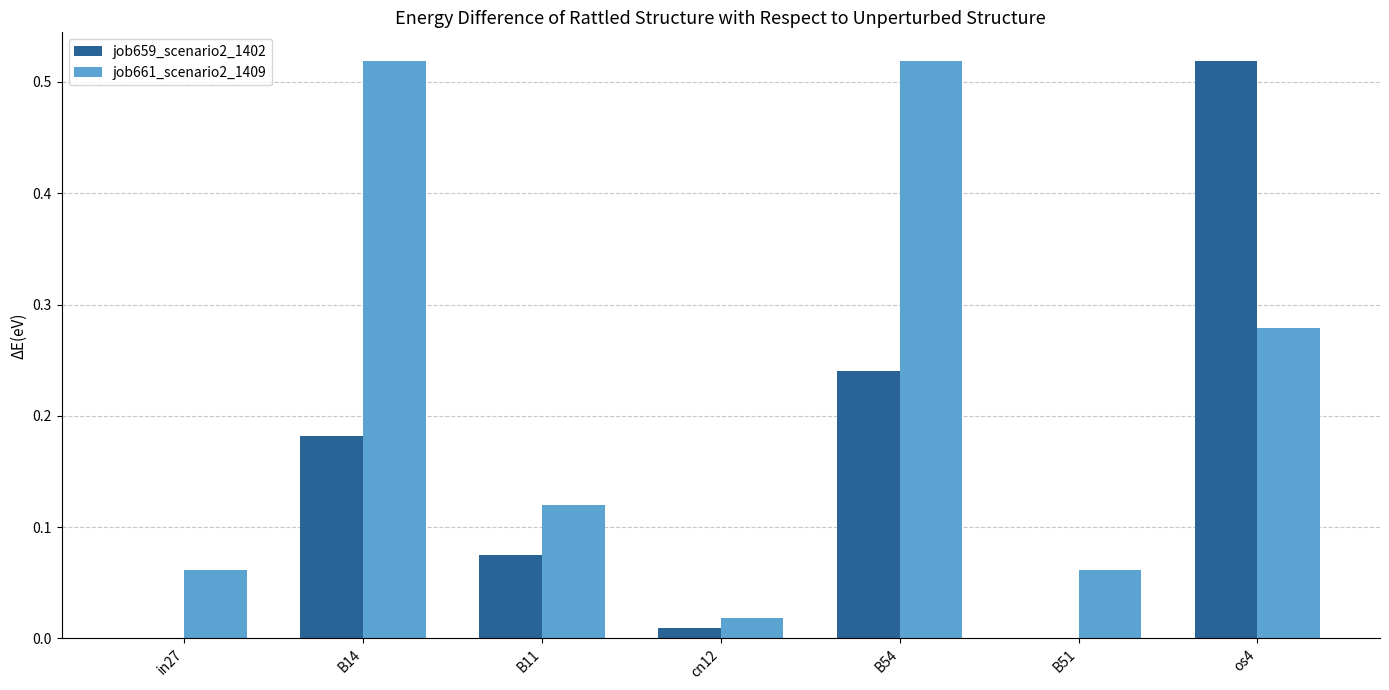

The value of job661_scenario2_1409 at os4 is 0.4. True or false?

False